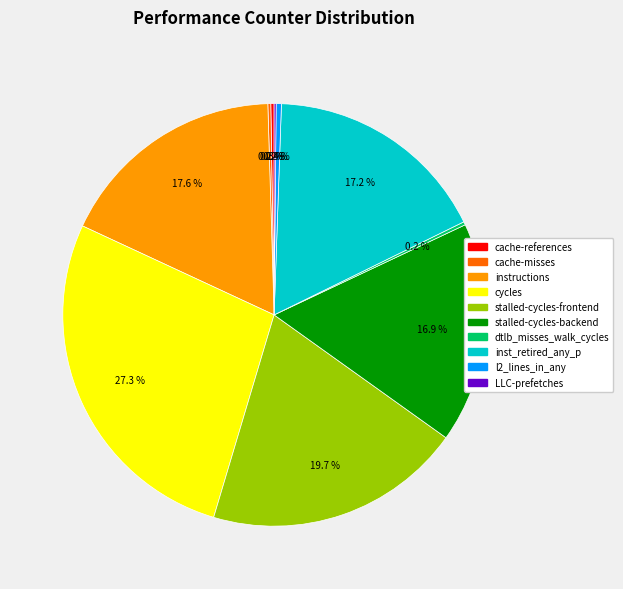

Which category has the biggest portion of the pie?

cycles